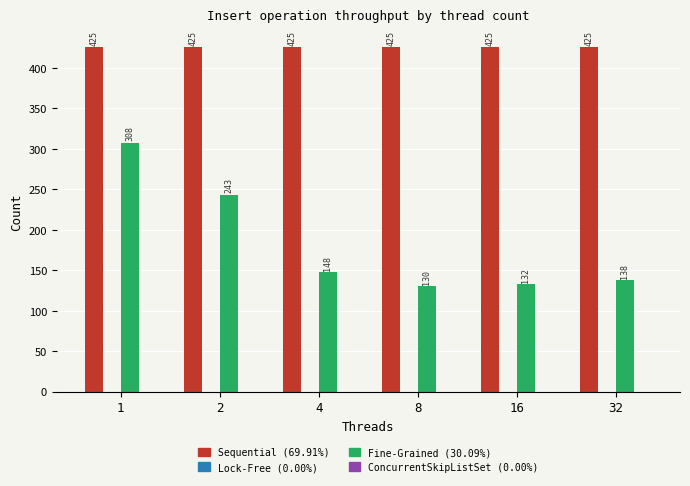

What is the total value across all series at 4?

573.0